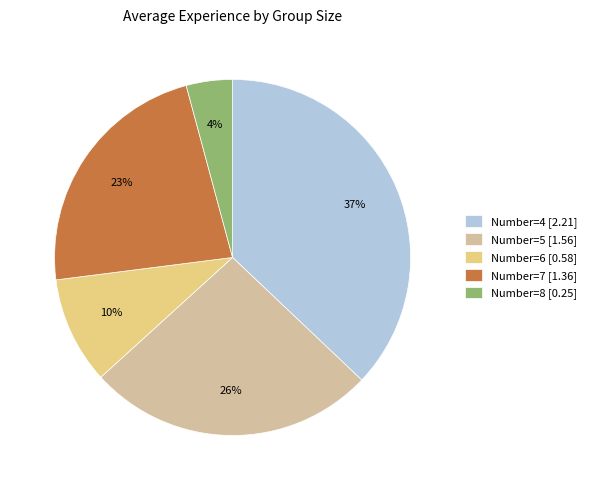

To the nearest percent, what percentage of the pie is Number=5 [1.56]?

26%